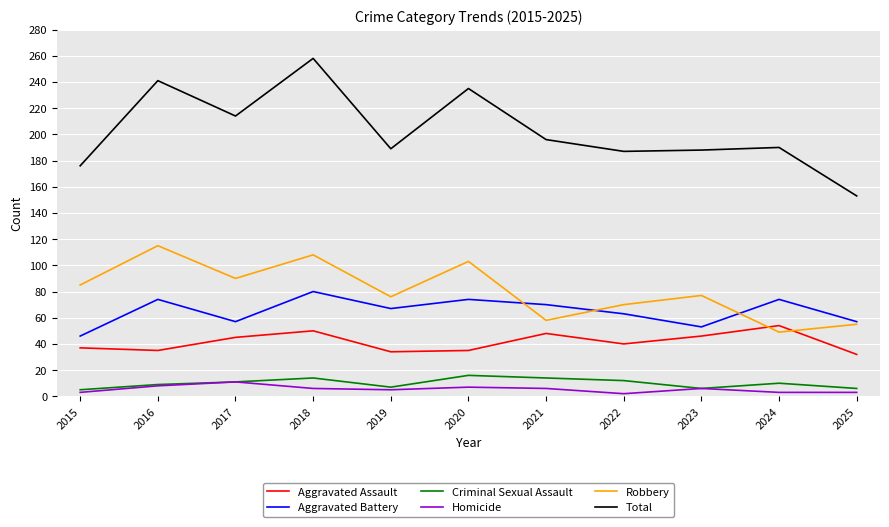

Does the chart have visible grid lines?

Yes